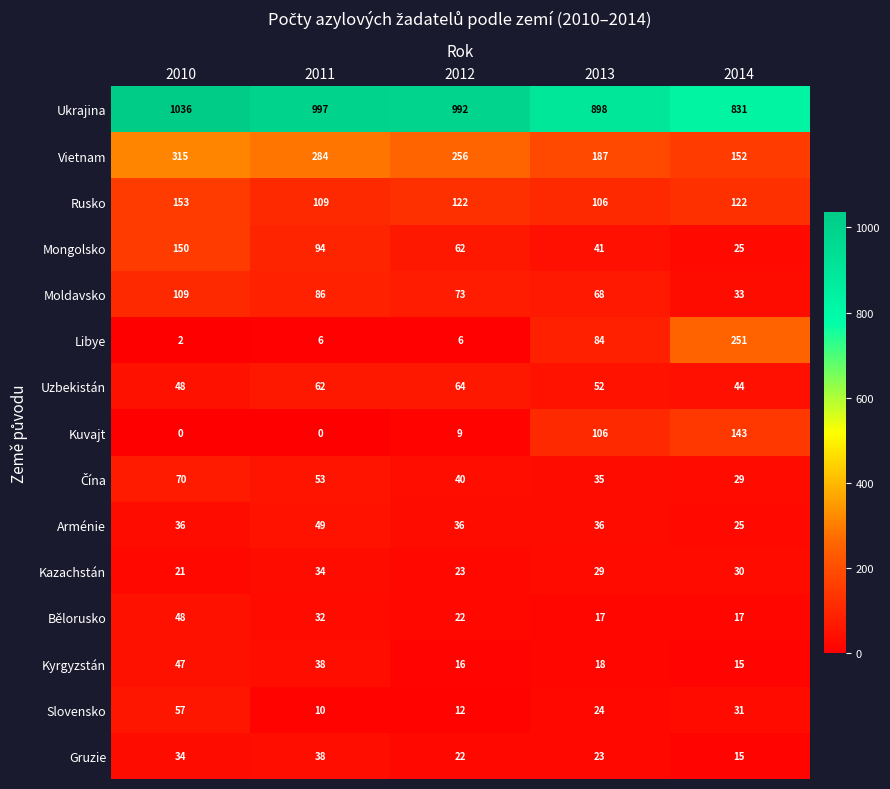

True or false: Libye has a value of 84 at 2013.

True